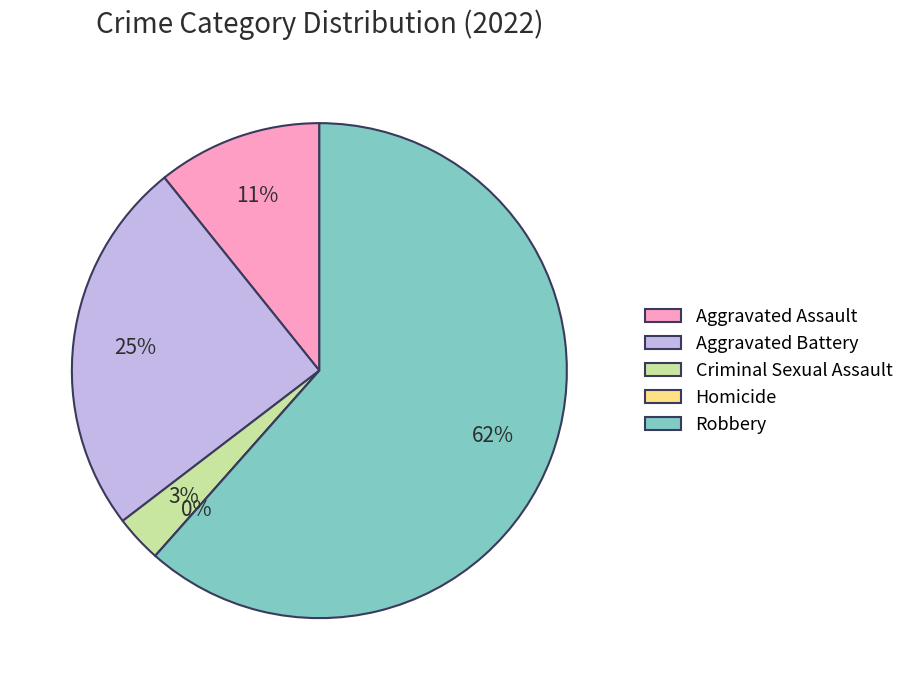

What is the total percentage of Criminal Sexual Assault and Aggravated Assault?

13.8%